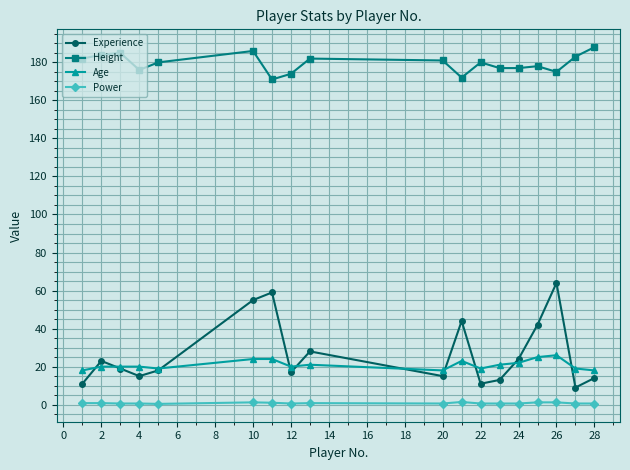

True or false: Power and Height cross at least once.

False